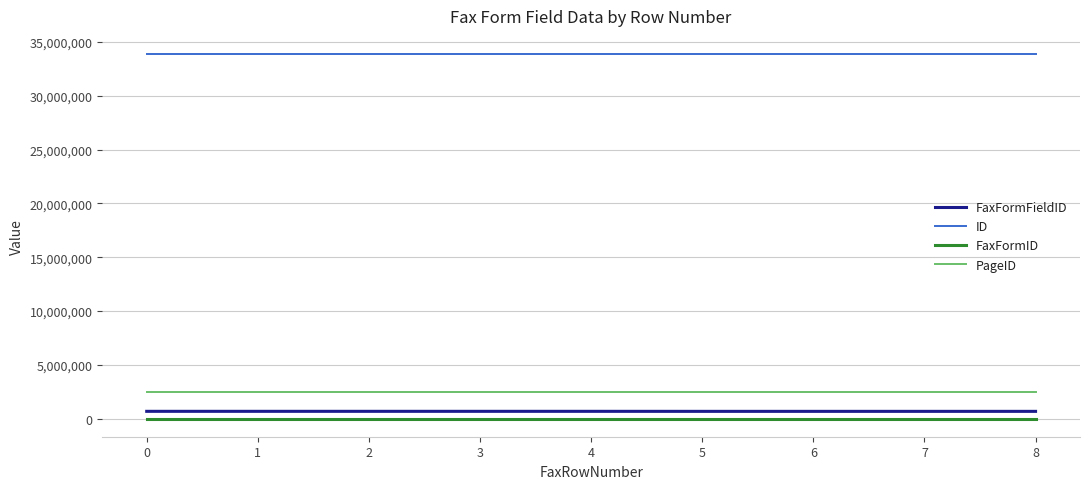

Which series has the largest total across all categories?

ID